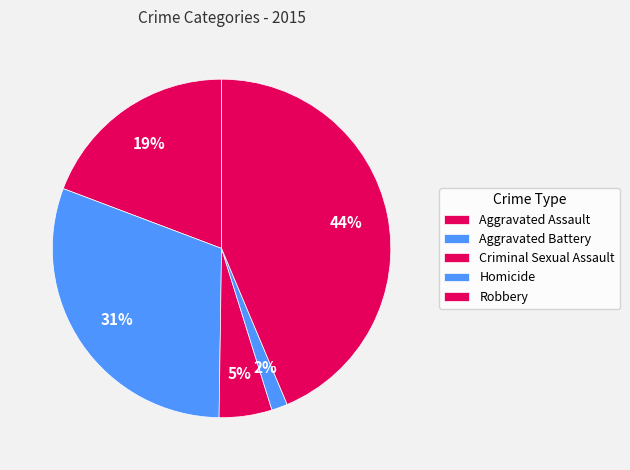

Count the number of slices in the pie.

5